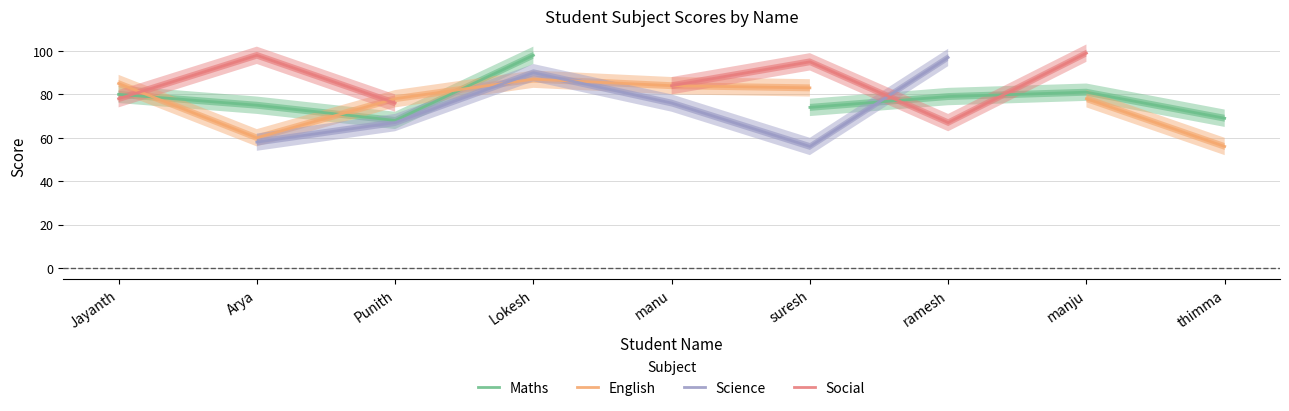

In Social, how many points are lower than both neighbors (excluding endpoints)?

1